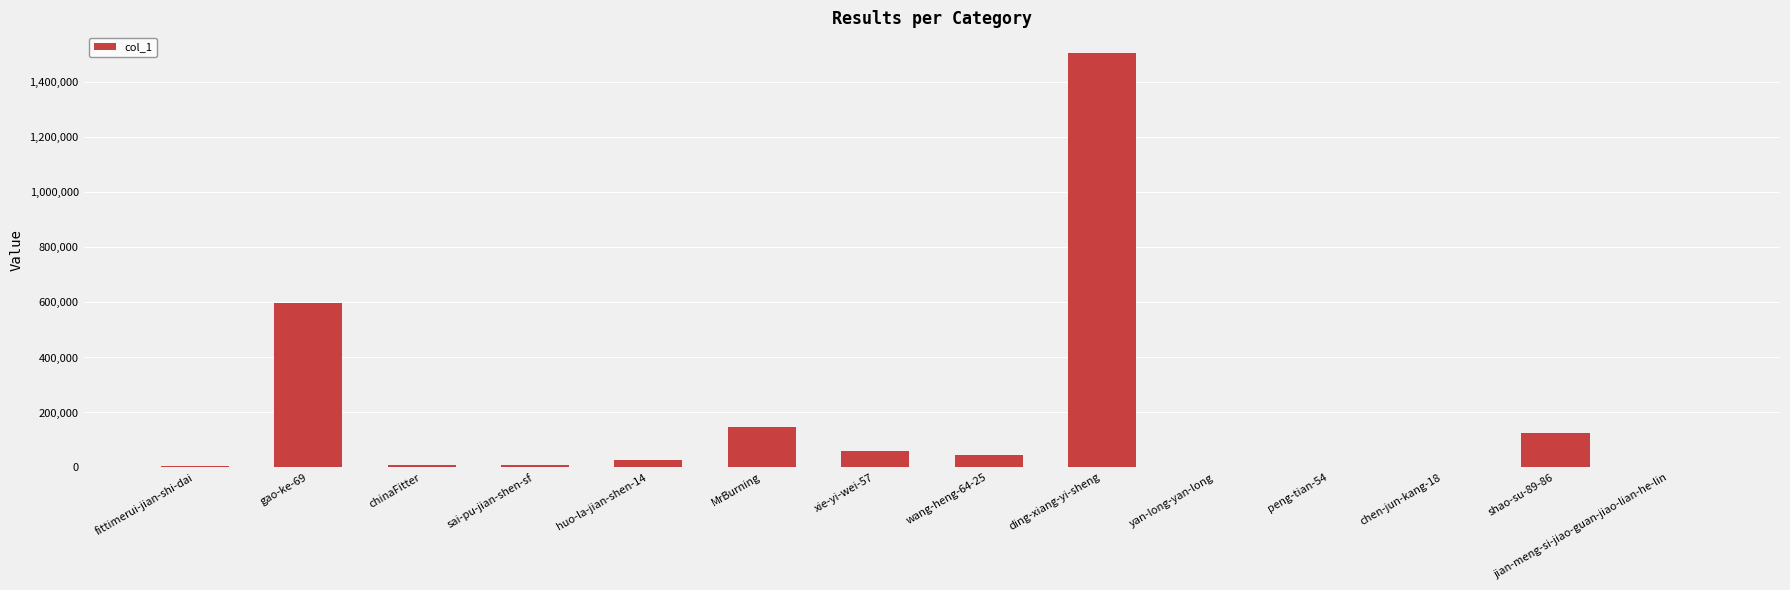

At which label is the value closest to 753443?

gao-ke-69